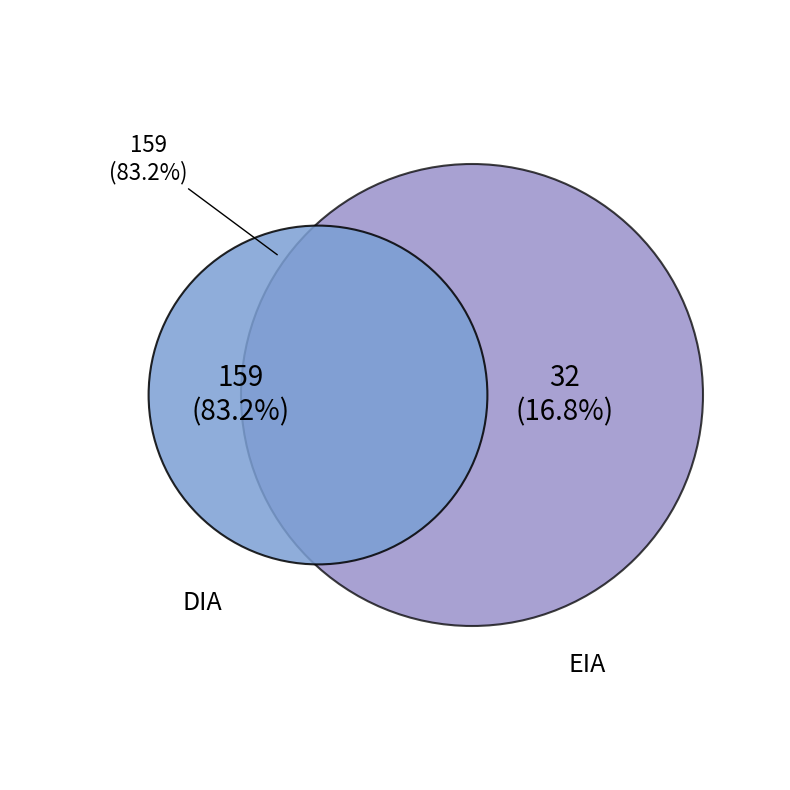

What portion of the pie excludes DIA?

16.8%